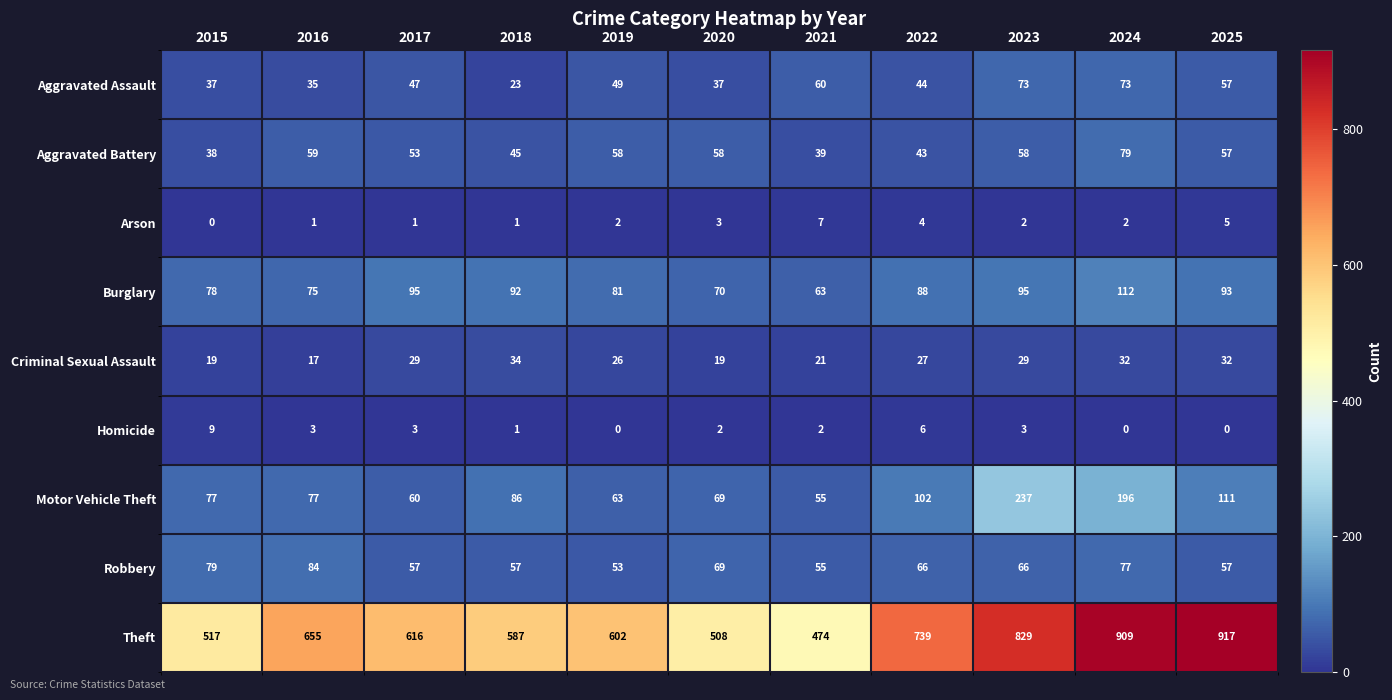

True or false: Homicide has a value of -5 at 2025.

False